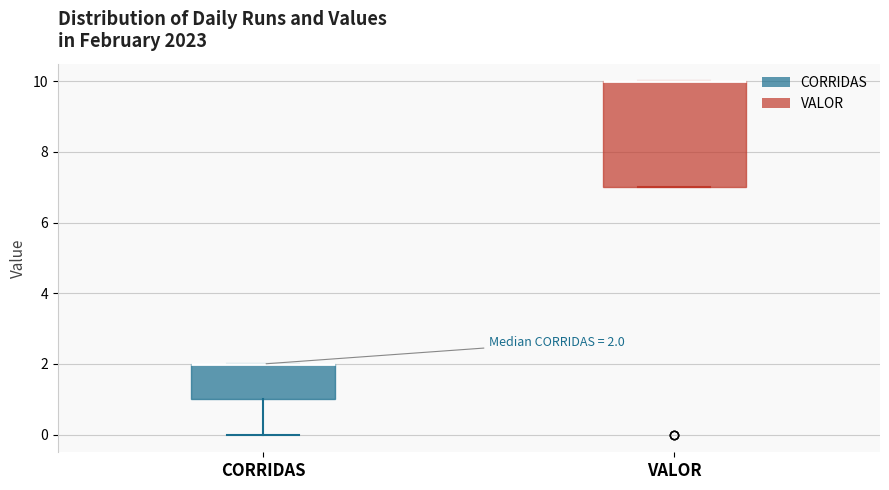

Which box is the tallest, from its lower edge to its upper edge?

VALOR